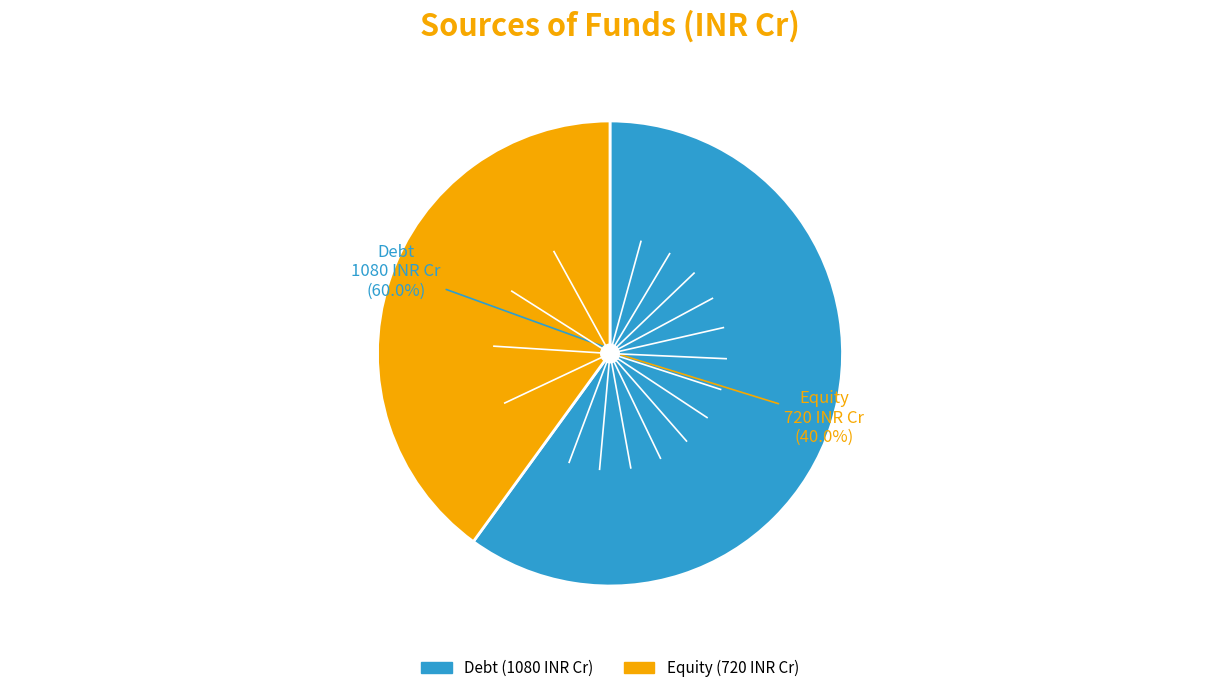

What percentage is NOT represented by Debt?

40.0%